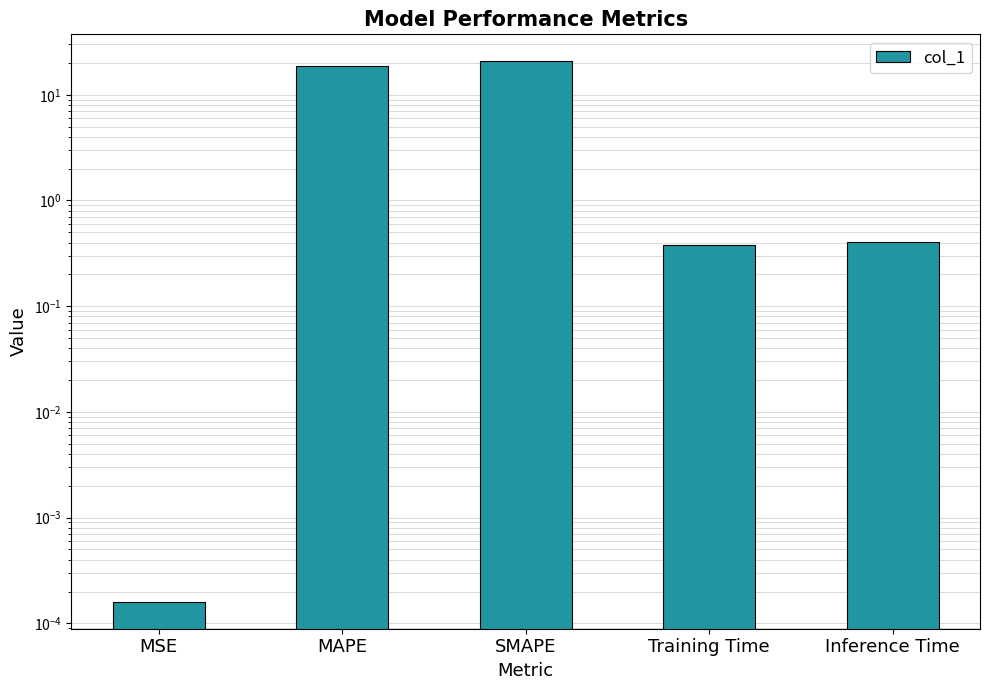

Rank the categories by value from lowest to highest.

MSE, Training Time, Inference Time, MAPE, SMAPE